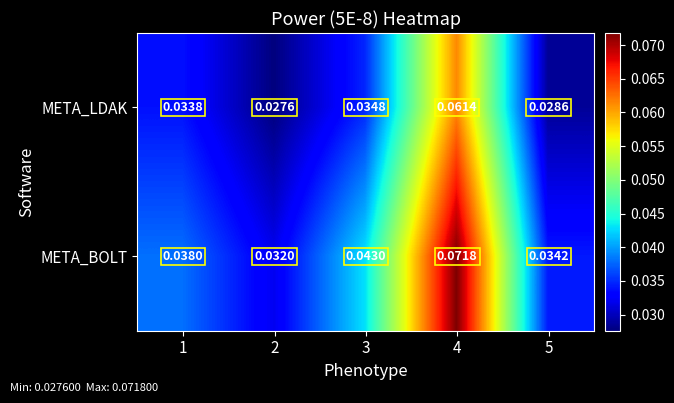

Between 2 and 4, which series saw the biggest shift?

META_BOLT